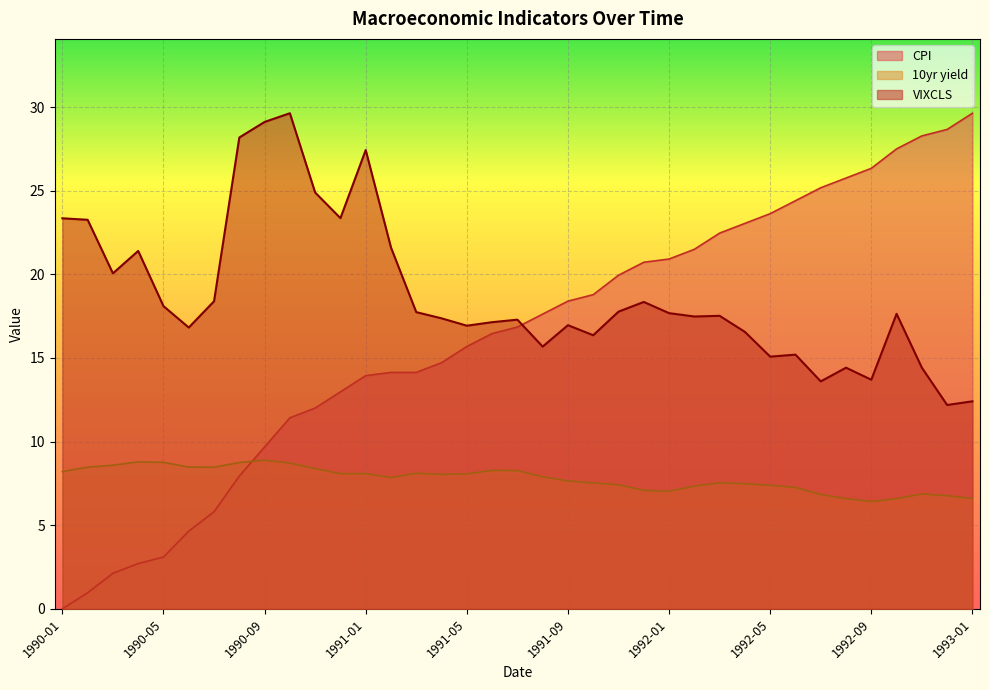

True or false: CPI has a value of 13.9 at 1991-01.

True